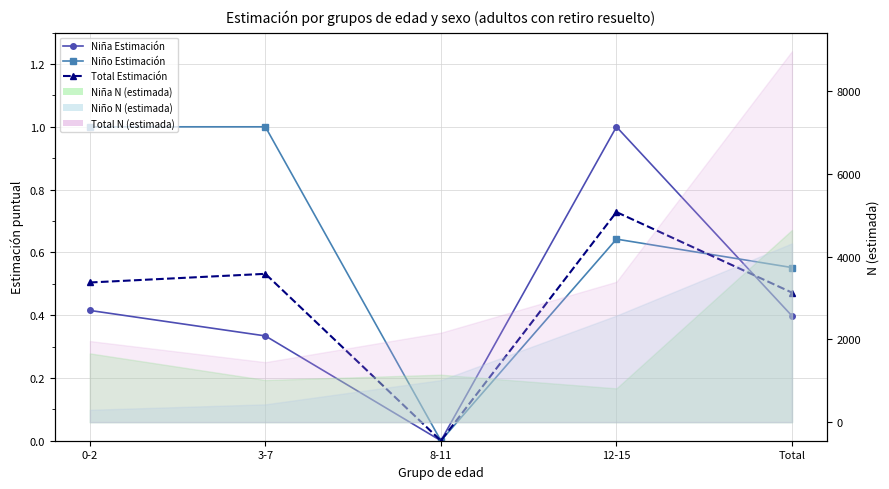

Does the chart have visible grid lines?

Yes